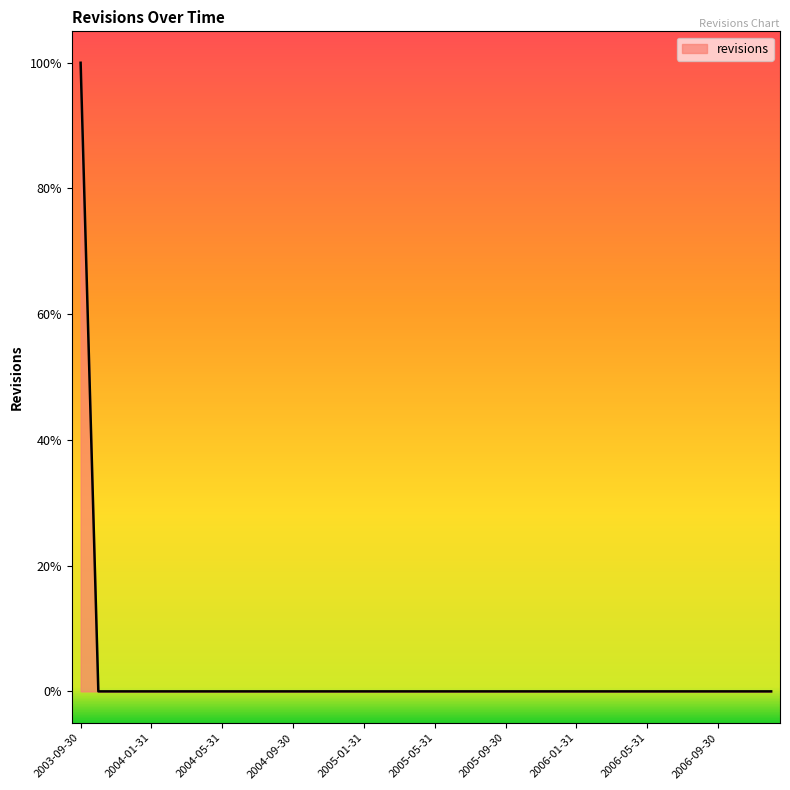

Does the chart have visible grid lines?

No